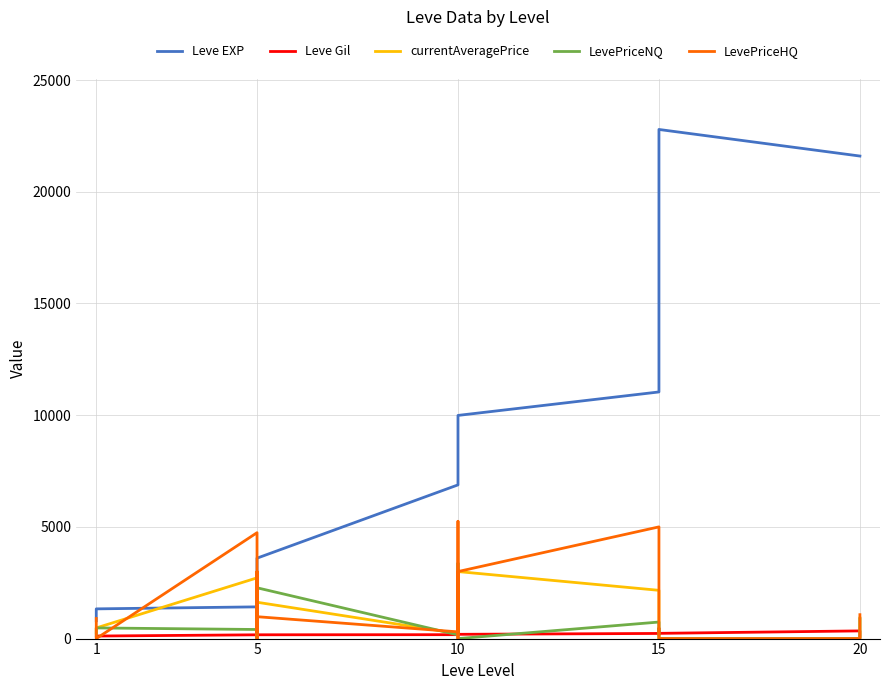

Rank the series by their maximum value, from highest to lowest.

Leve EXP, LevePriceHQ, LevePriceNQ, currentAveragePrice, Leve Gil